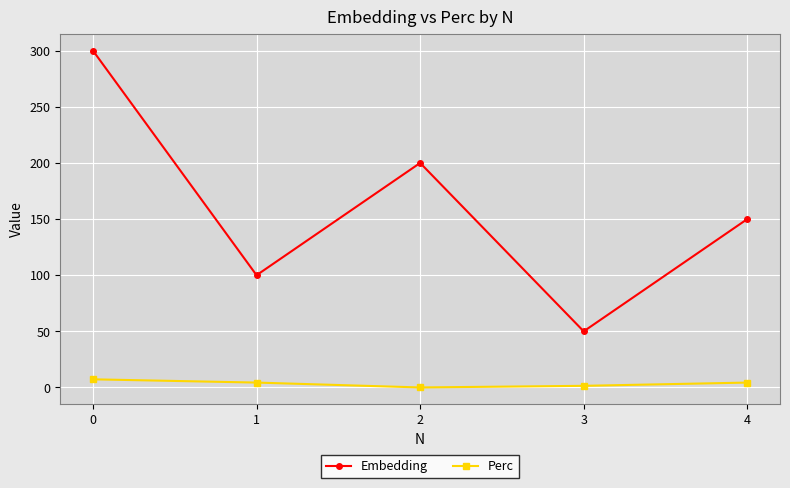

What is the total value across all series at 2?

200.0